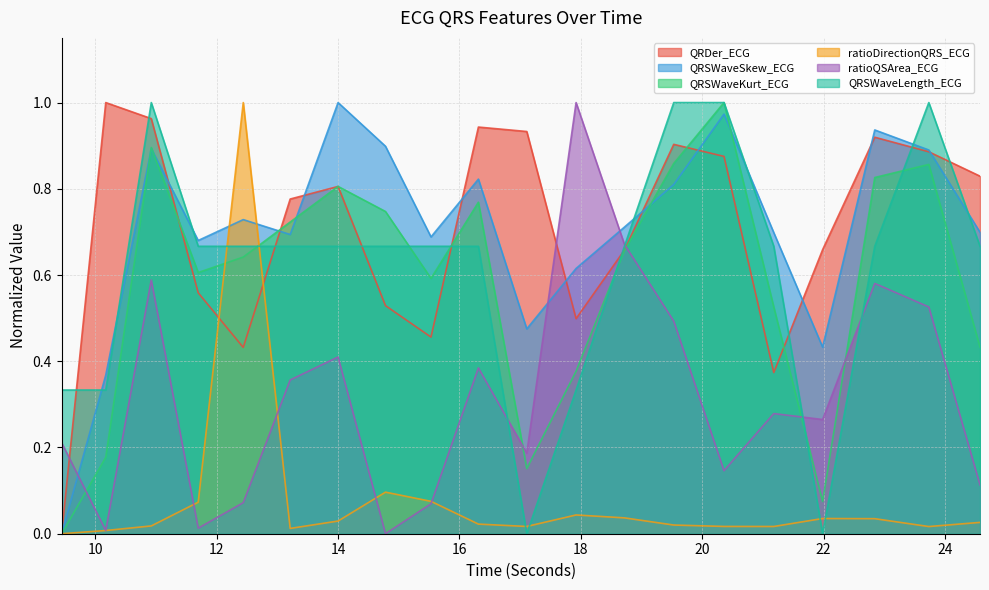

Is it true that QRSWaveLength_ECG equals 0.4 at 21.1796875?

False